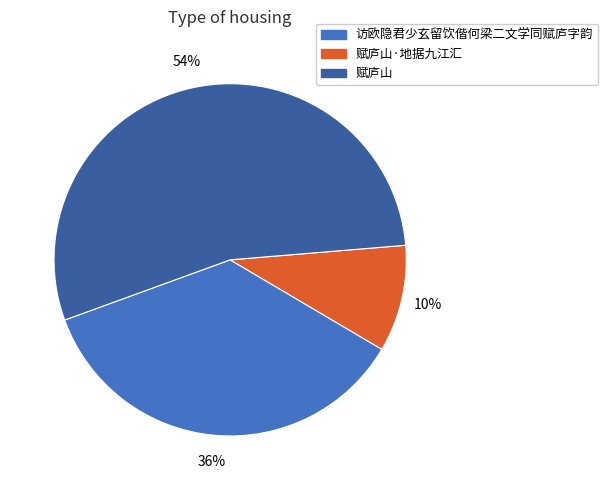

How many segments does this pie chart have?

3